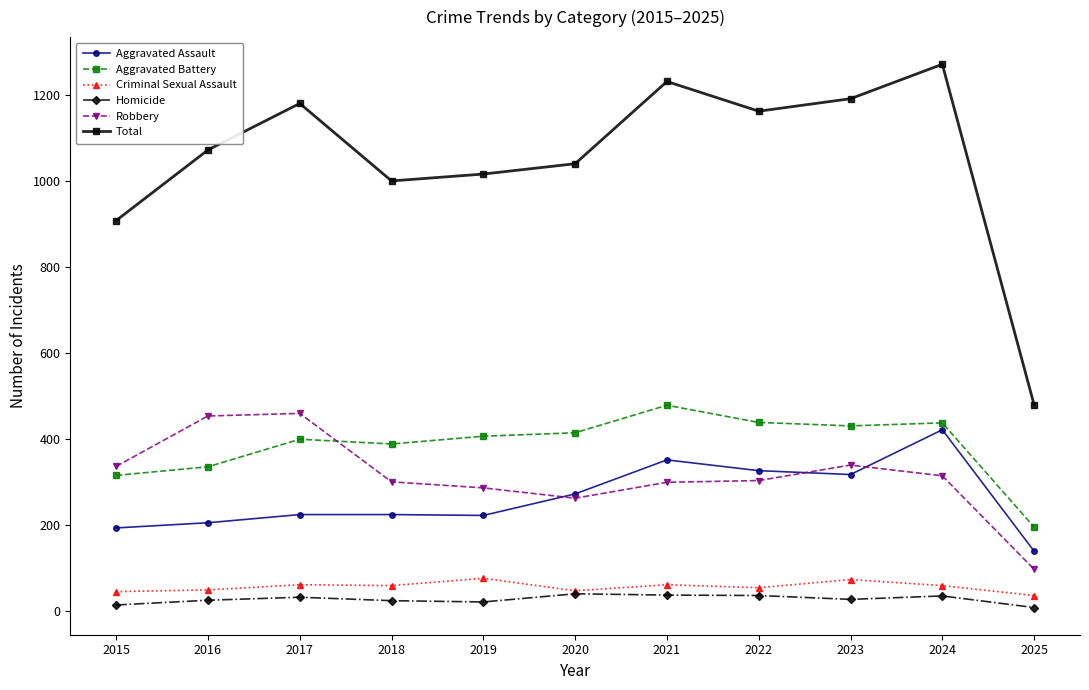

At how many categories does at least one series exceed 1132?

5